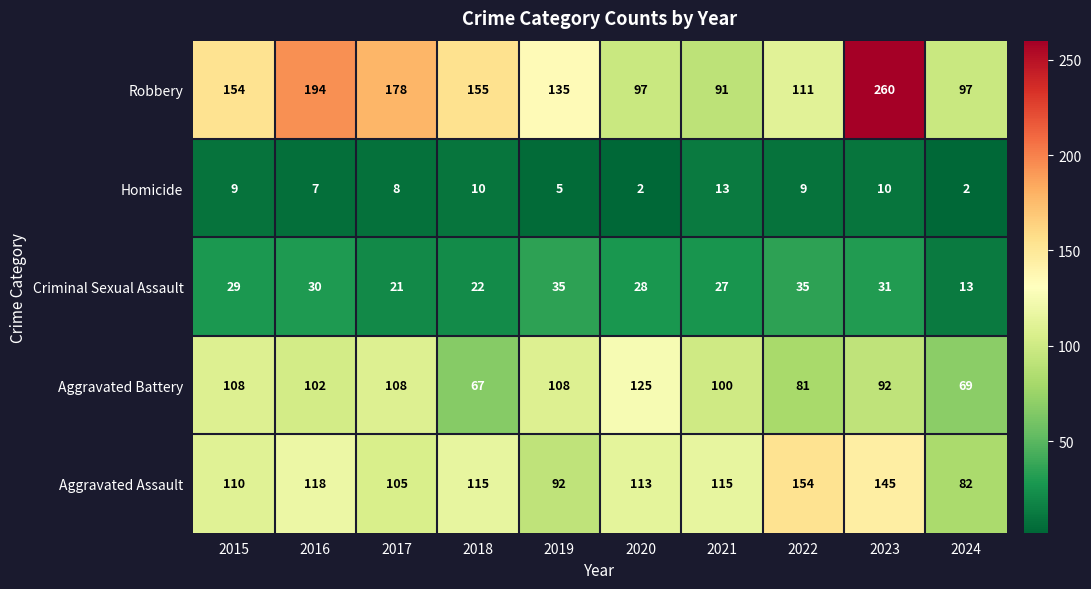

Where does the Aggravated Battery series first go above 102?

2015